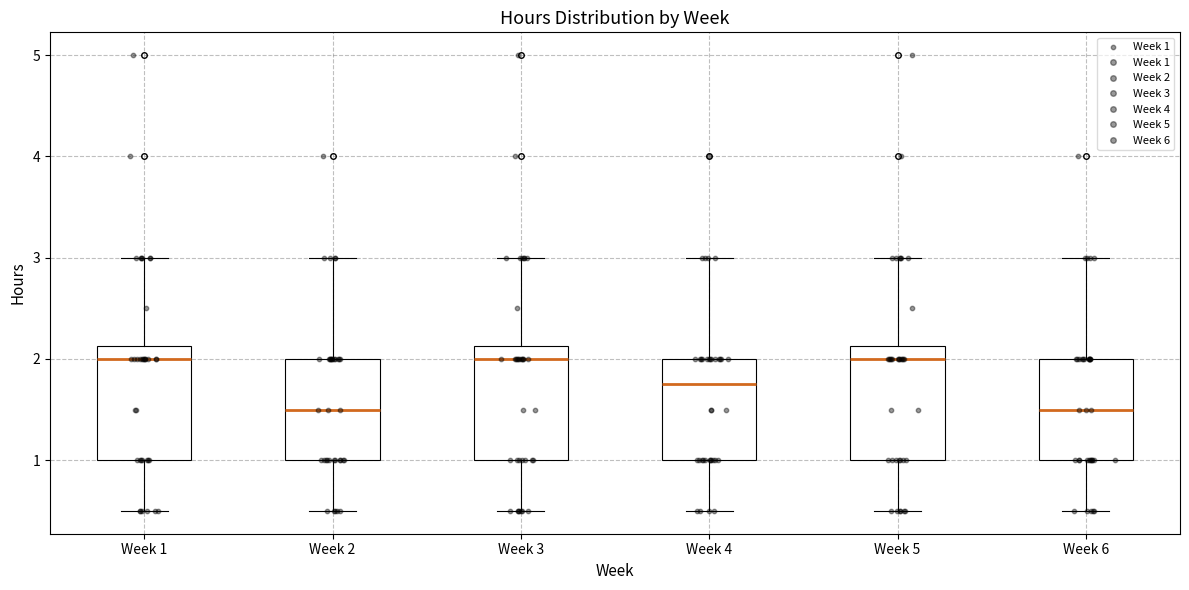

Where does the median line of the box for Week 2 sit on the y-axis? The values are not printed on the chart, so give them approximately, as read against the axis.

1.5